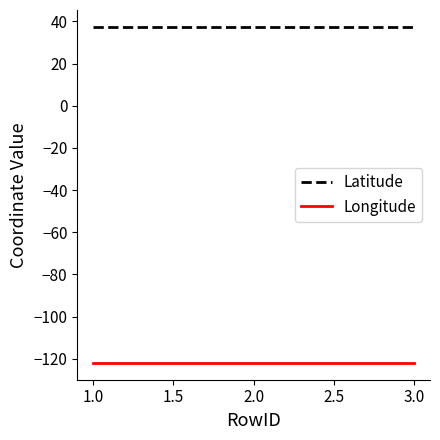

True or false: Latitude has a value of 37.4 at 1.0.

True